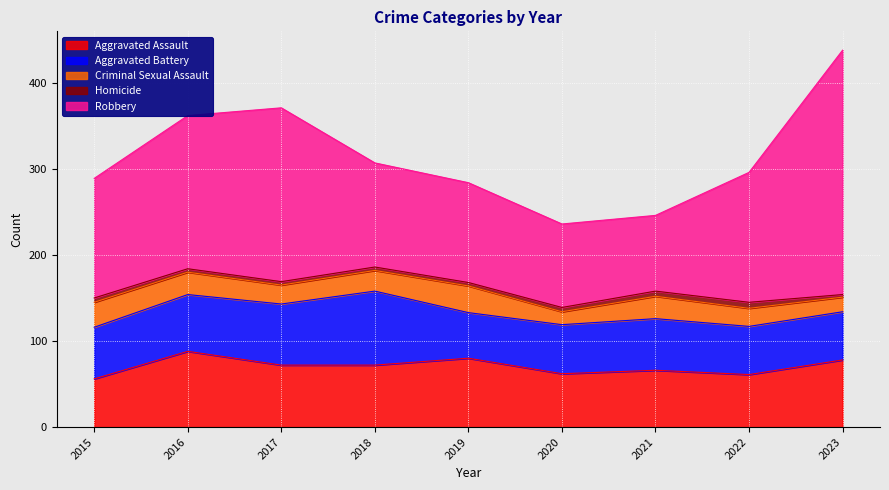

What value does the Homicide series have at 2017?

4